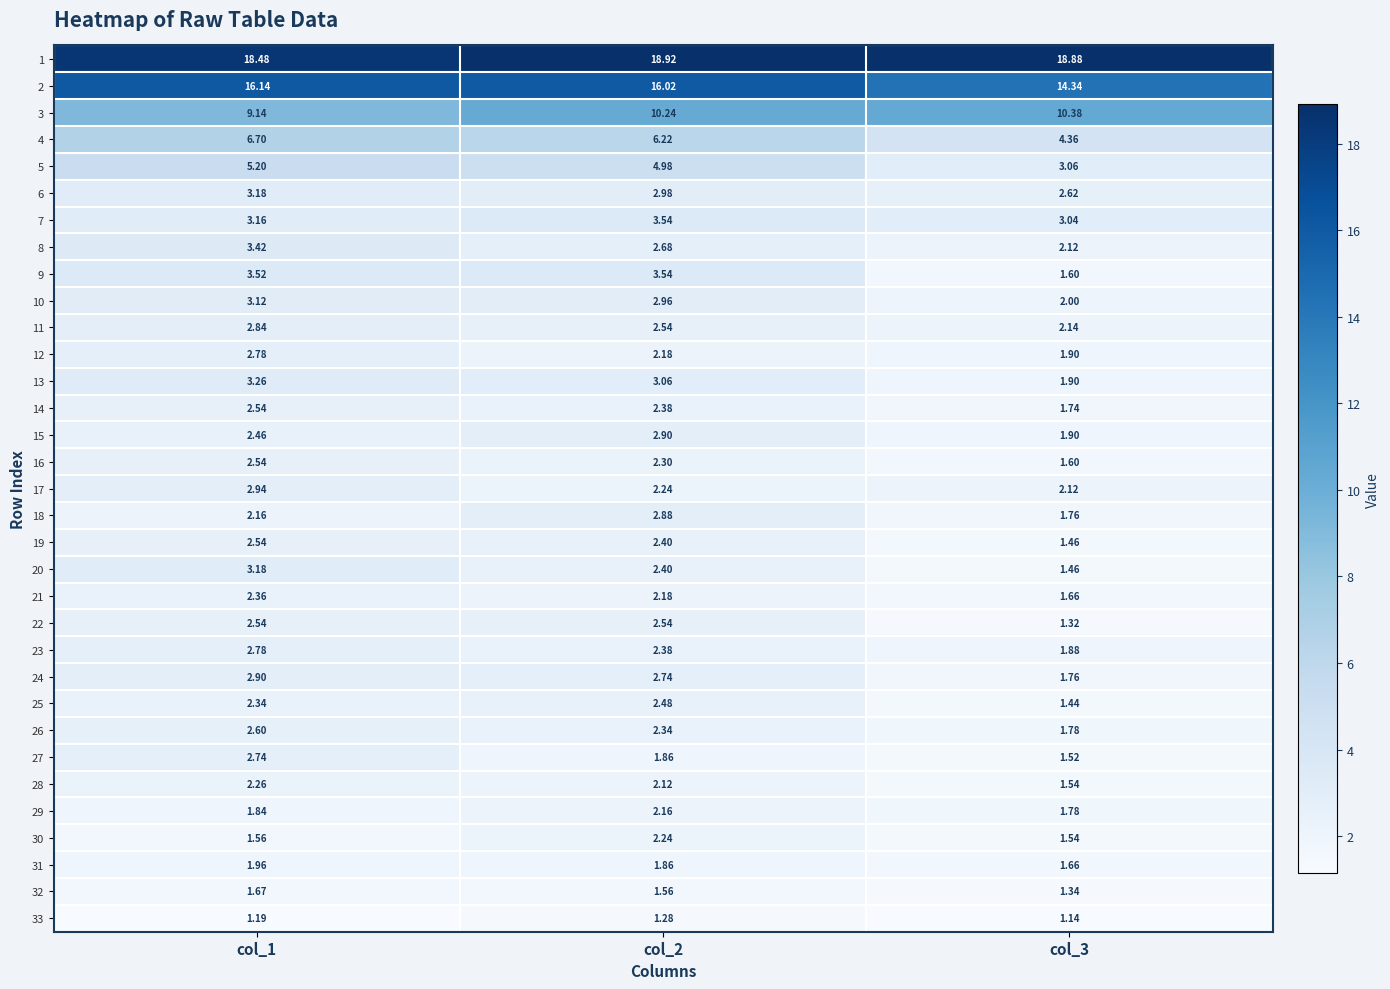

Is the value of 28 at col_1 greater than the value of 20 at col_1?

No